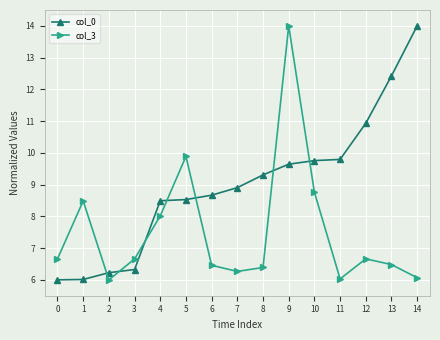

What are all the series names shown in the legend?

col_0, col_3